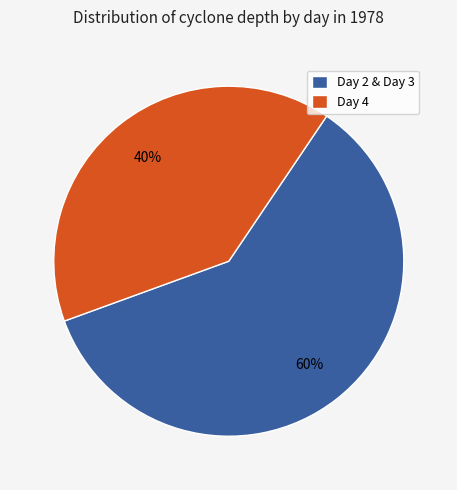

Approximately how many times larger is the value at Day 4 compared to Day 2 & Day 3?

0.7